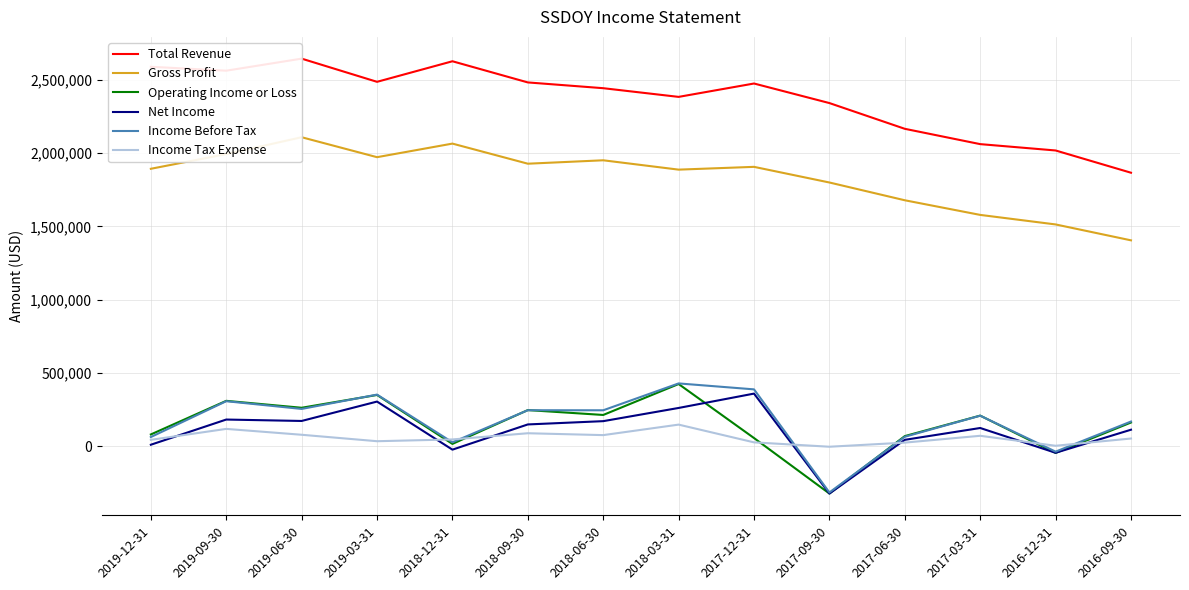

How many lines are shown in the chart?

6